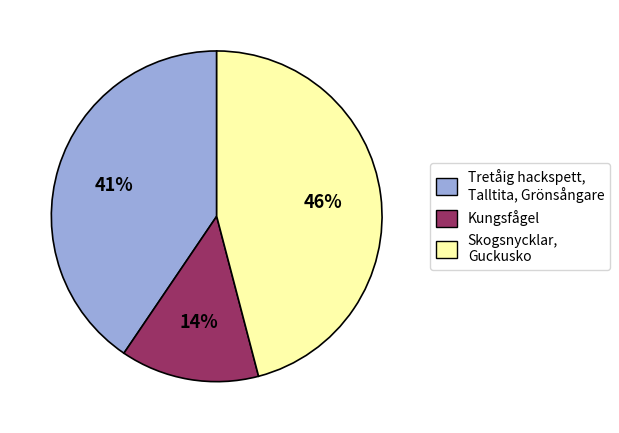

Is there a majority slice in this chart?

No